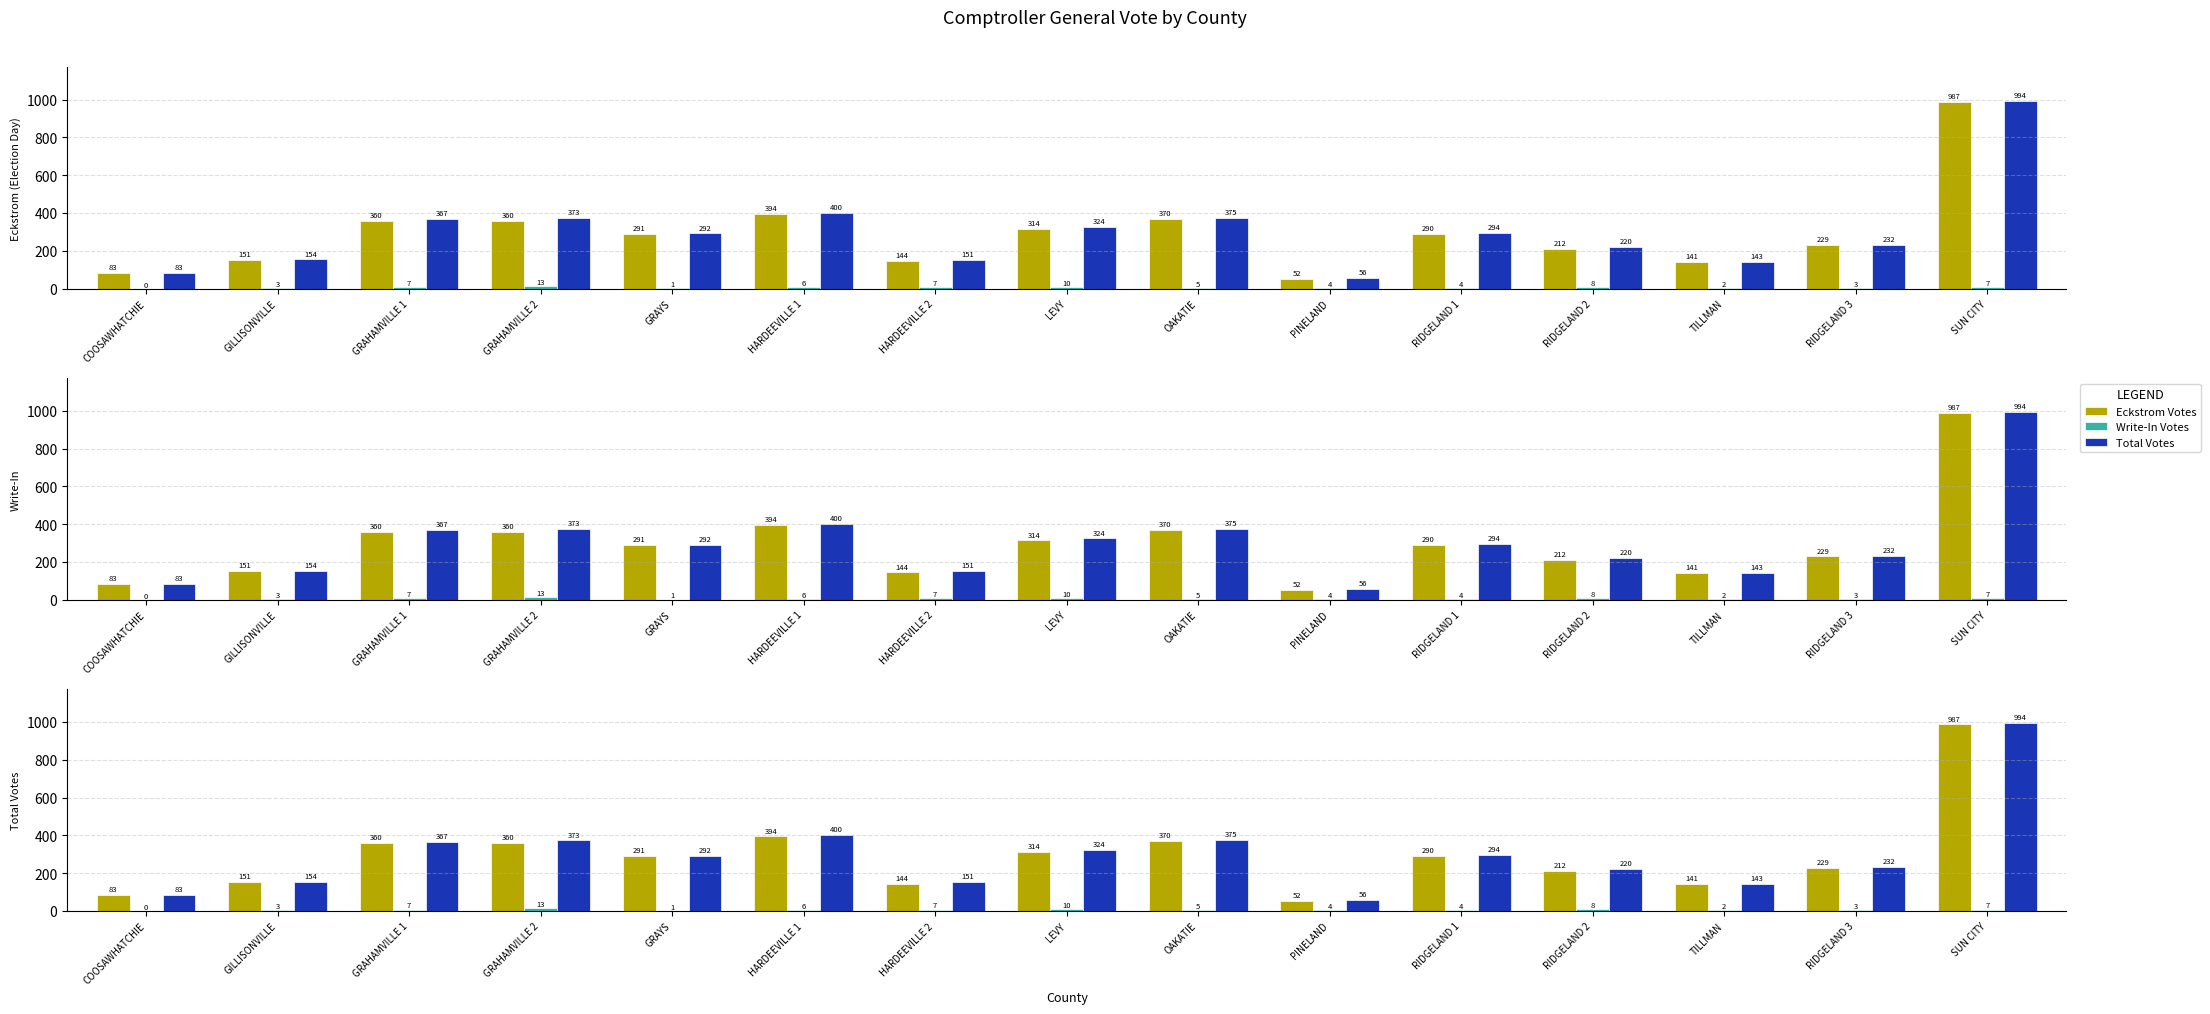

At which label is Eckstrom Votes closest to 519?

HARDEEVILLE 1